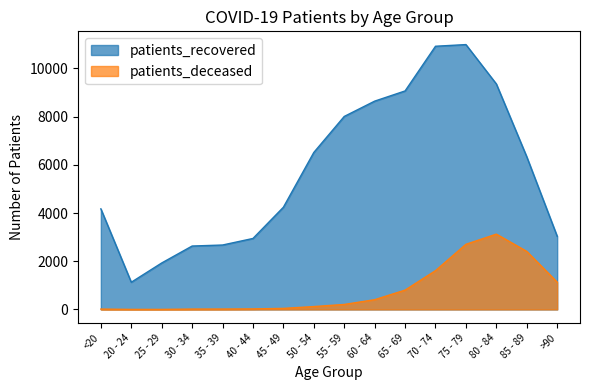

At which label is patients_recovered closest to 6058?

85 - 89